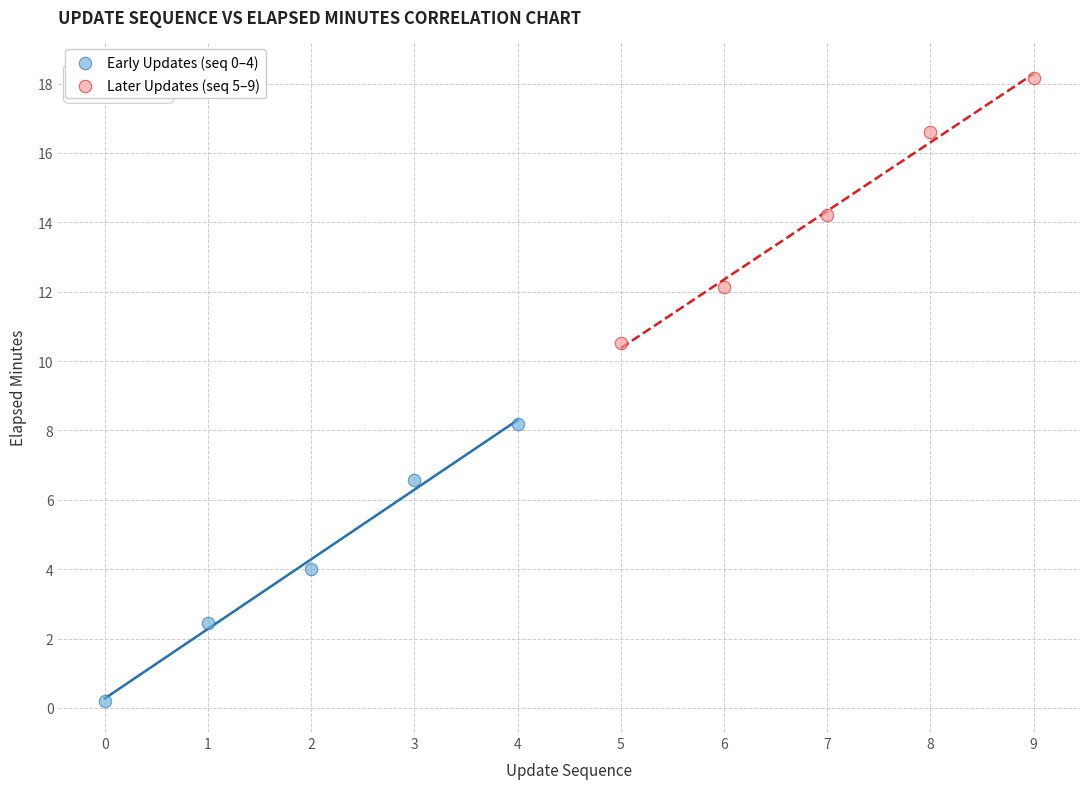

Which series reaches the maximum Y coordinate?

Later Updates (seq 5–9)